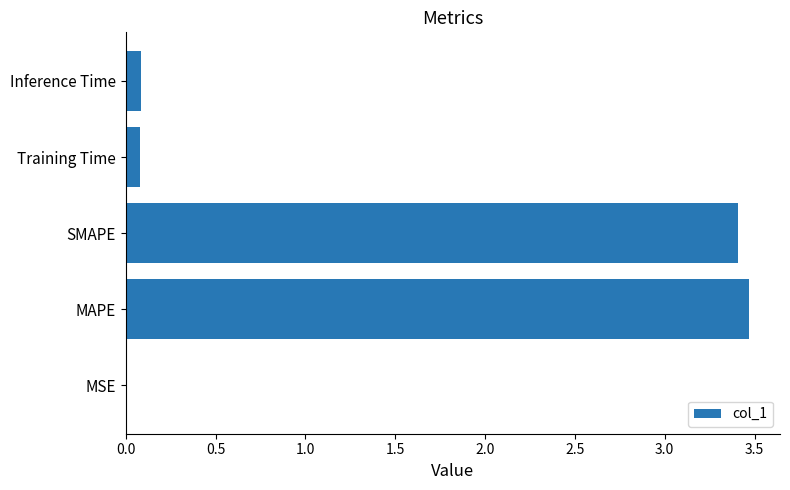

What is the greatest value displayed?

3.5